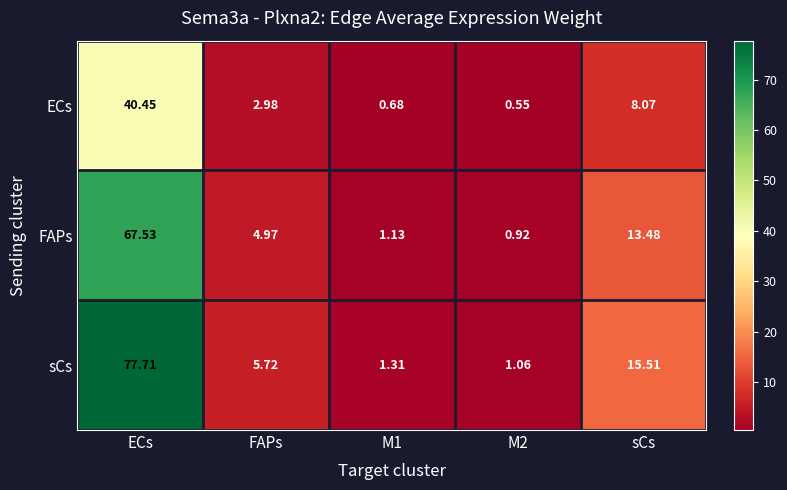

Where is ECs nearest to the value 20?

sCs